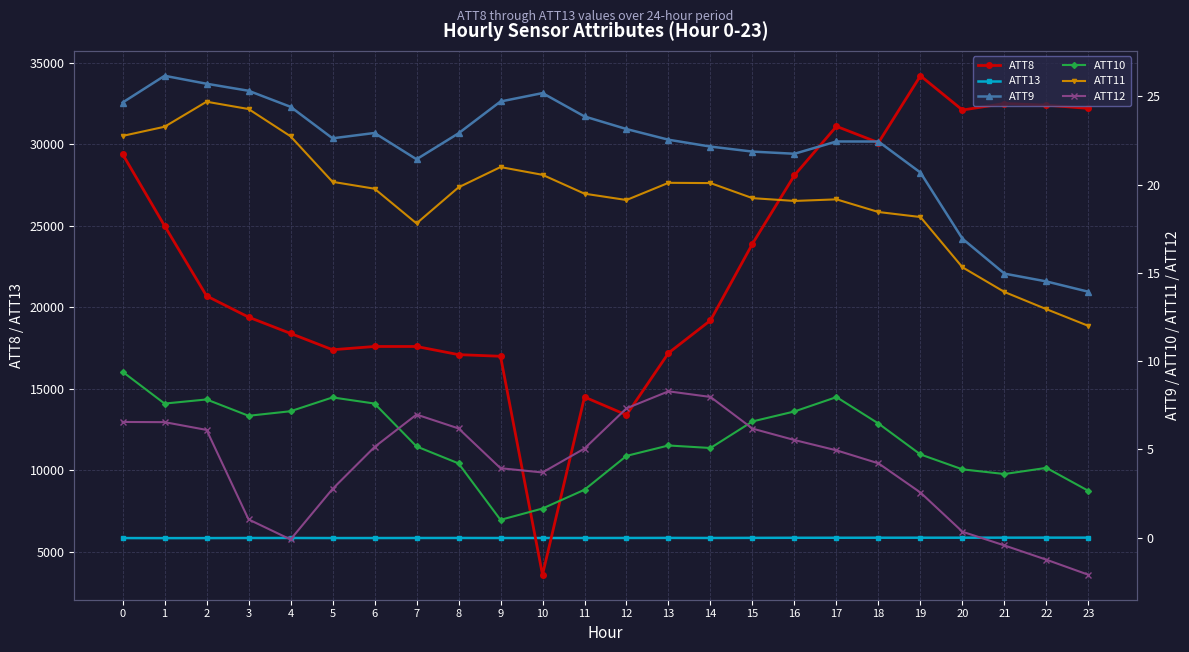

True or false: ATT8 has more than 2 points higher than both neighbors.

True